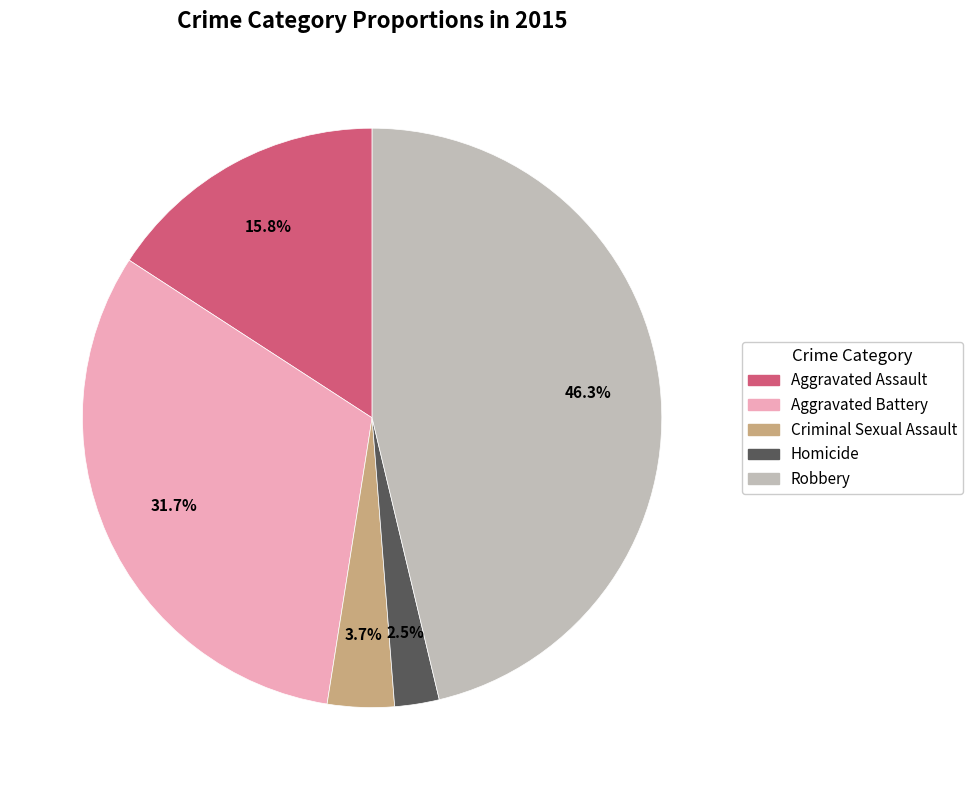

Which has a higher value, Homicide or Aggravated Battery?

Aggravated Battery